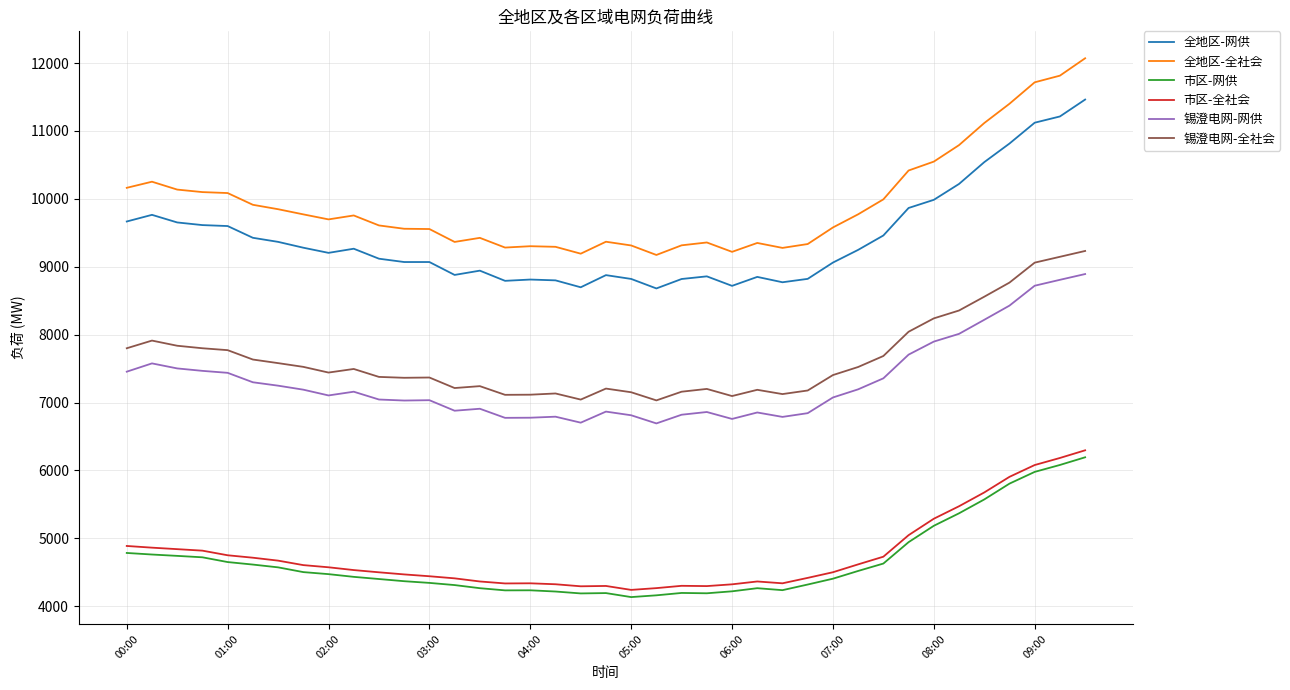

What is the difference between the maximum and second lowest values in the 市区-网供 series?

2033